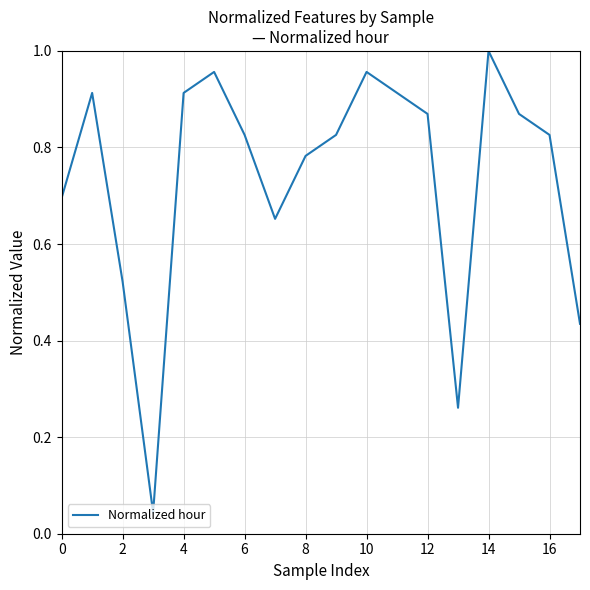

True or false: there are more than 1 points higher than both neighbors.

True